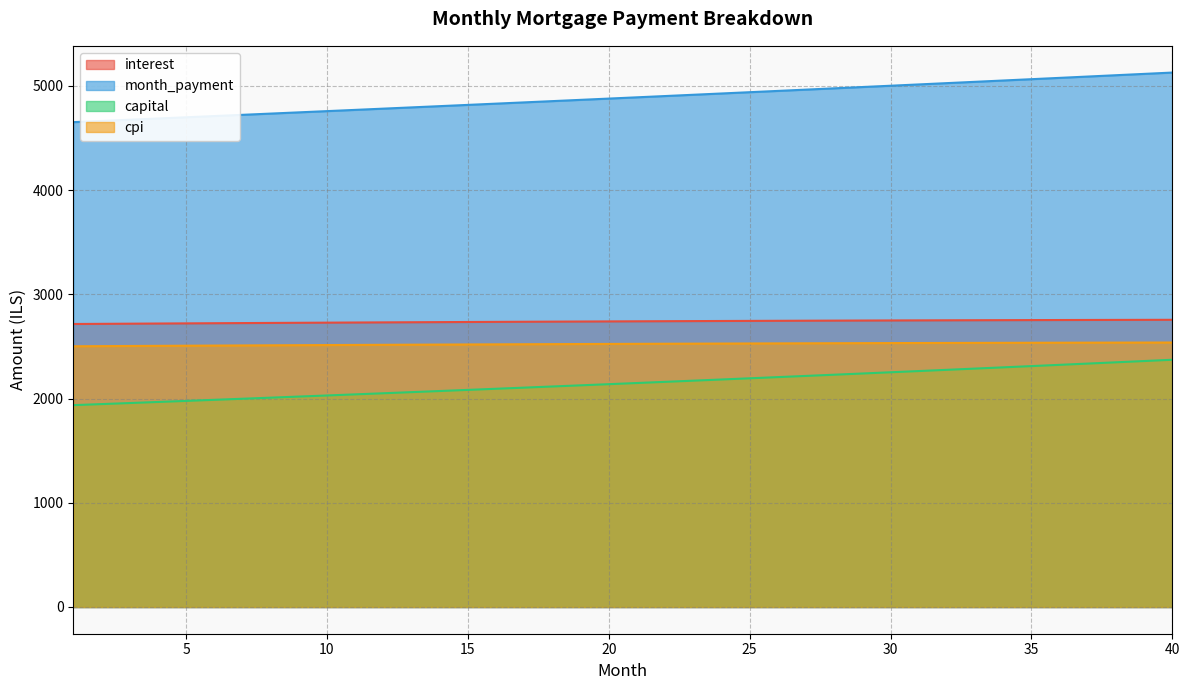

Which series has the widest spread of values?

month_payment